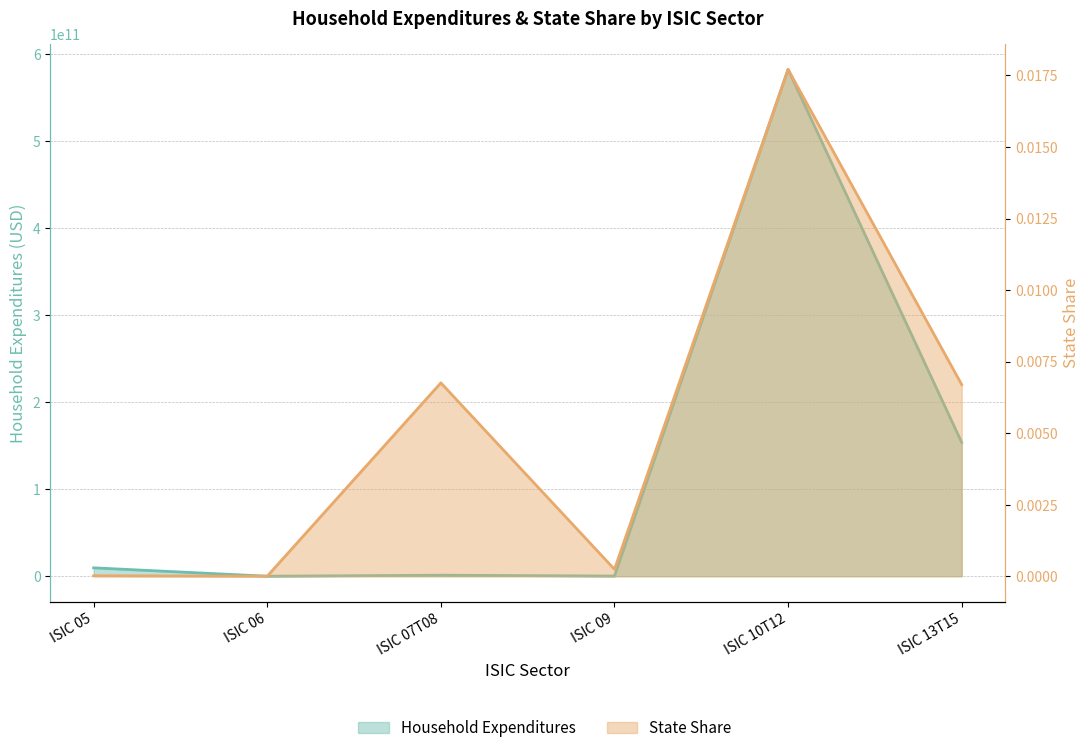

Is the value of State Share at ISIC 06 greater than the value of Household Expenditures at ISIC 05?

No